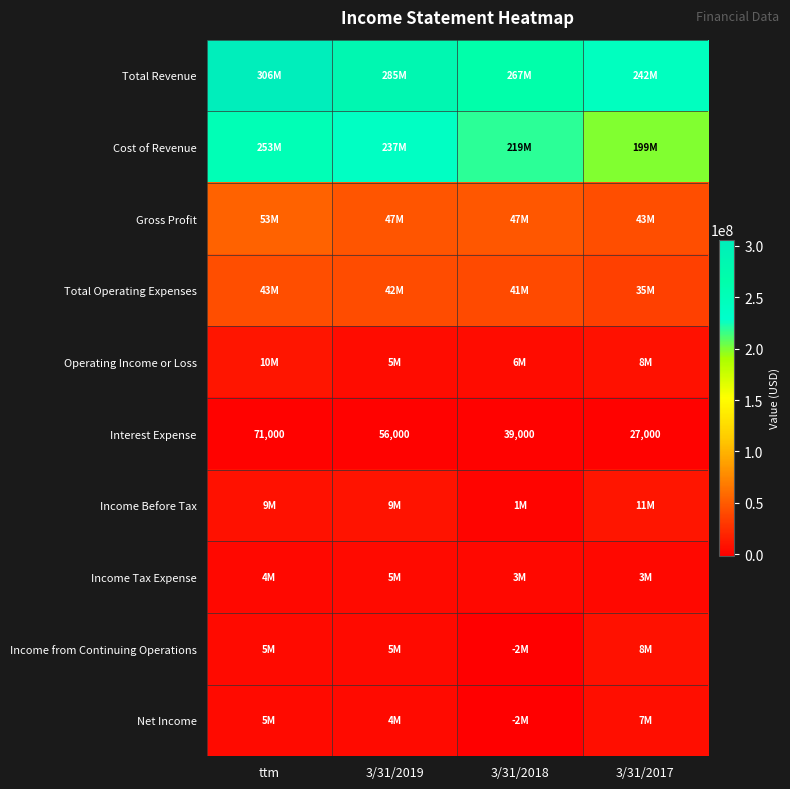

What is the average value of the Interest Expense series?

48250